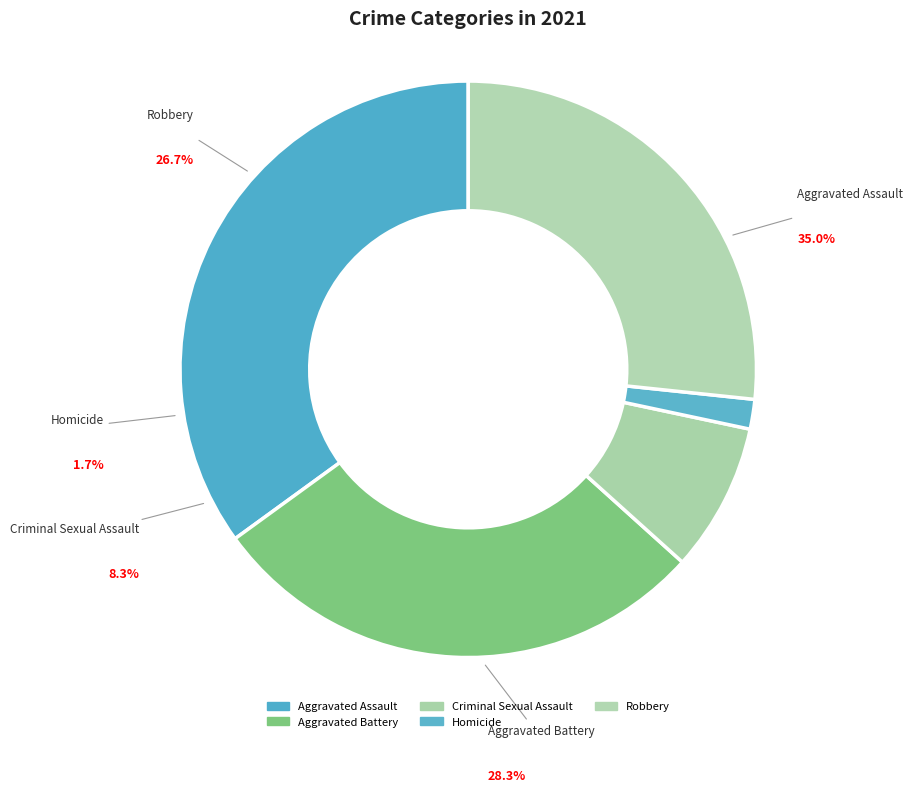

What is the total percentage of Aggravated Assault and Homicide?

36.7%